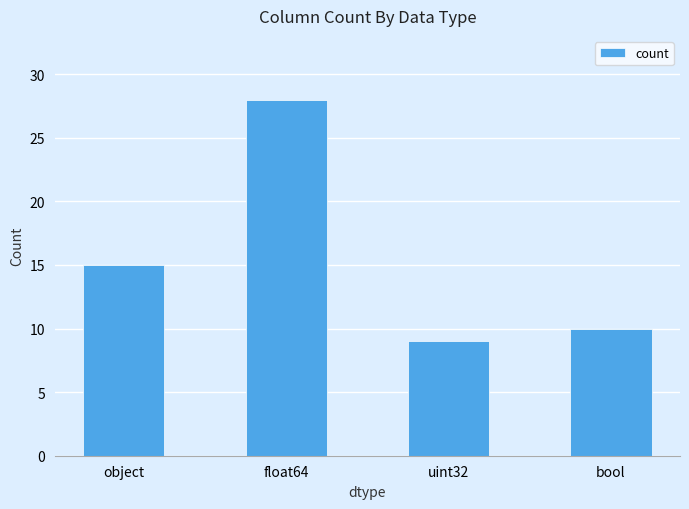

What is the sum of the values at bool and uint32?

19